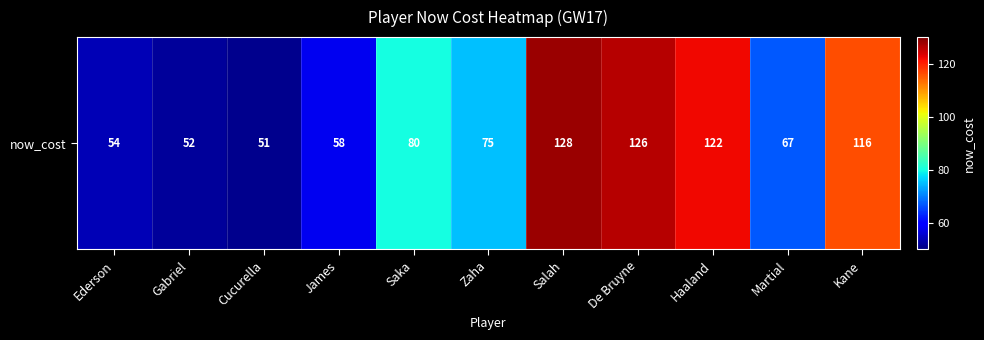

Where is the data nearest to the value 89?

Saka